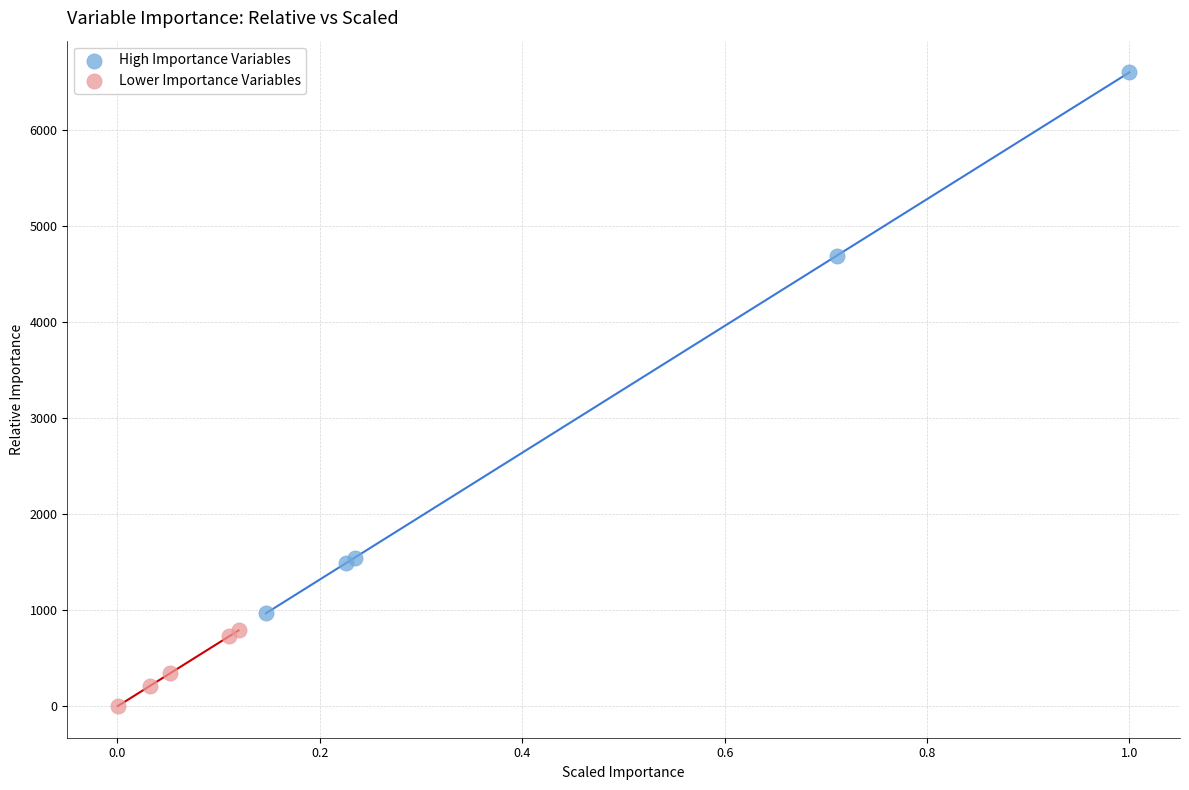

Which series has the widest spread of Y values?

High Importance Variables